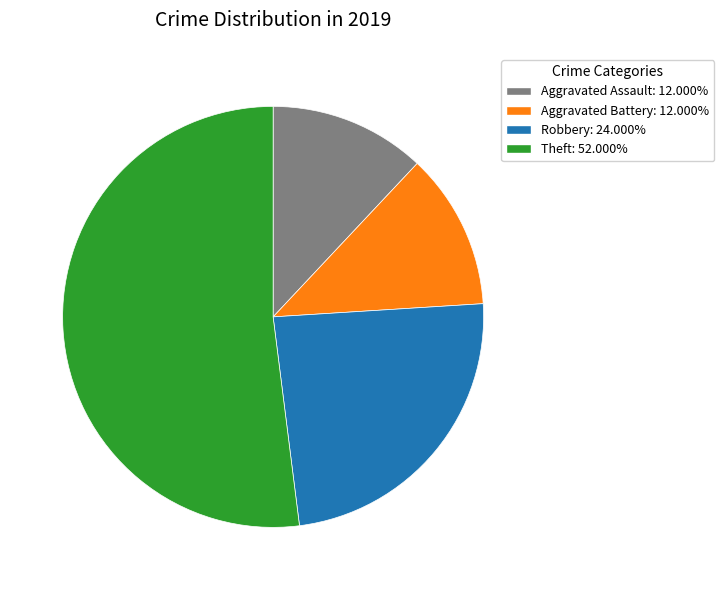

Is it true that Aggravated Assault is 12% of the pie?

True